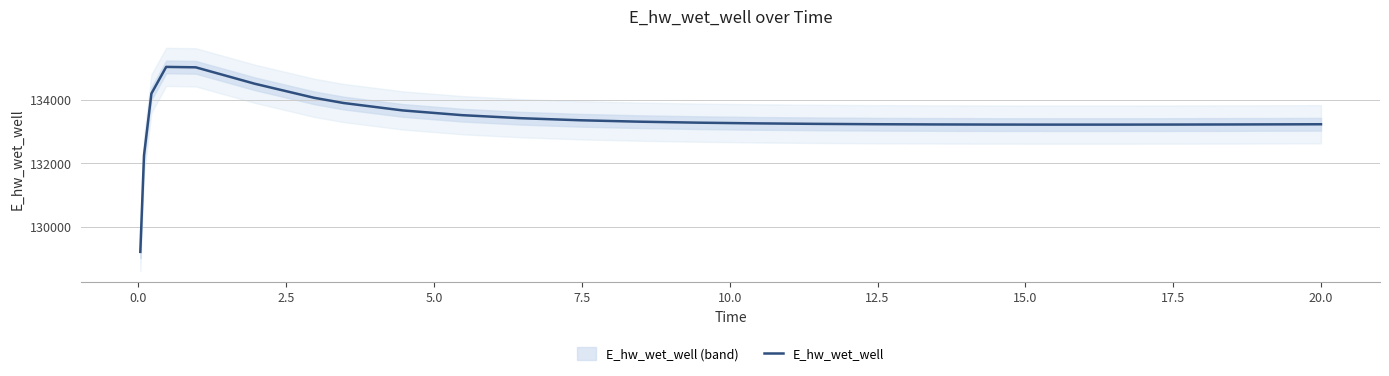

Count the number of data series in this chart.

1